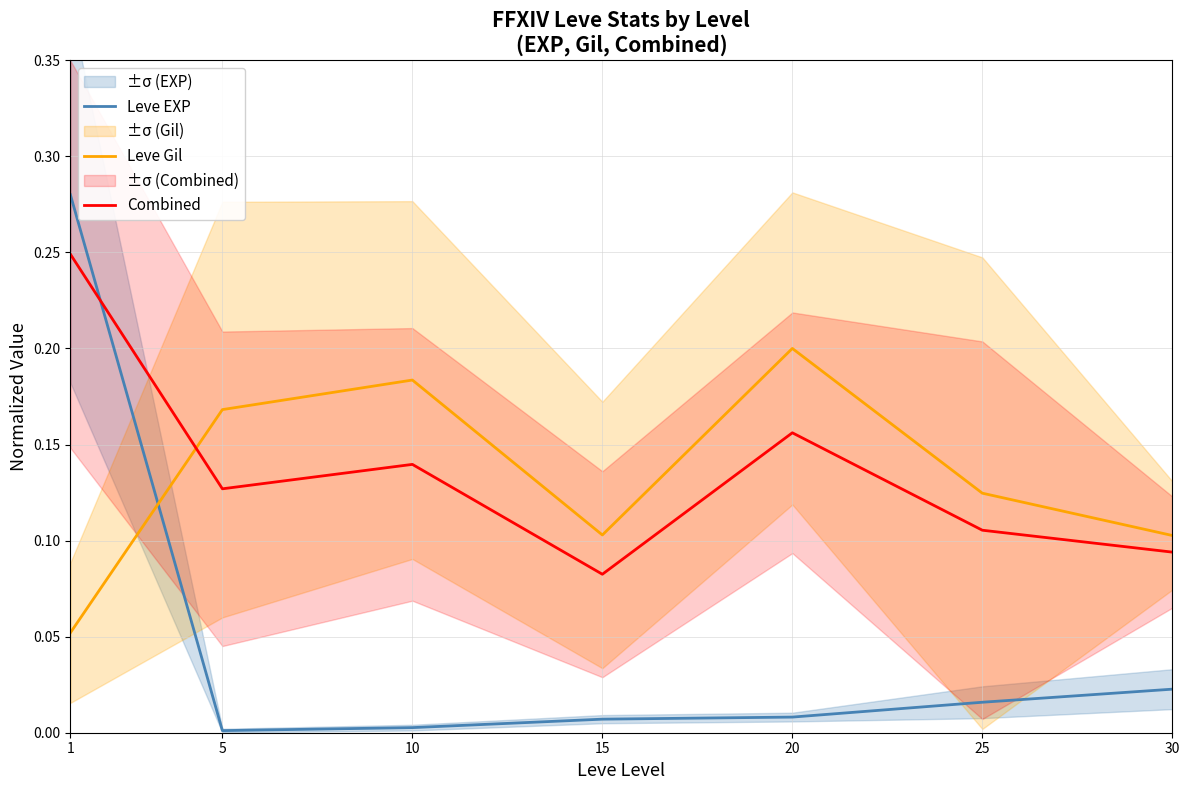

Does the chart display data point markers on the line(s)?

No